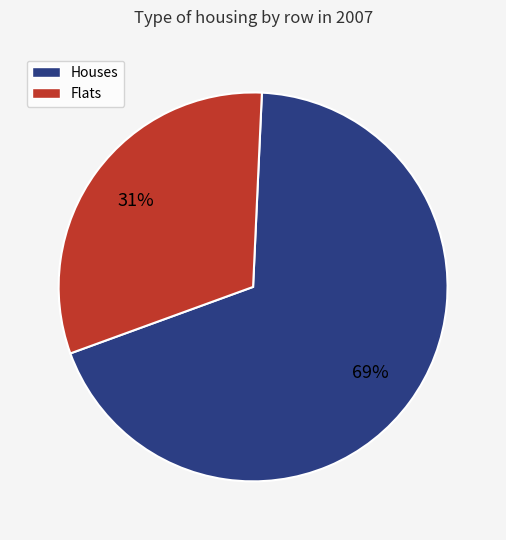

Does any single category account for the majority?

Yes